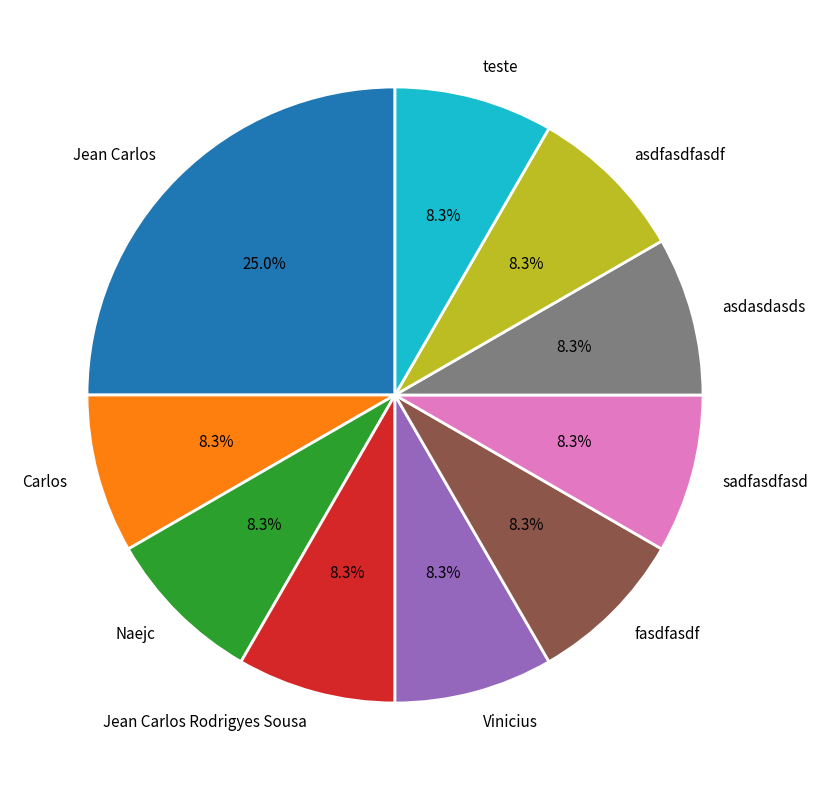

What percentage is the Carlos slice, to the nearest percent?

8%